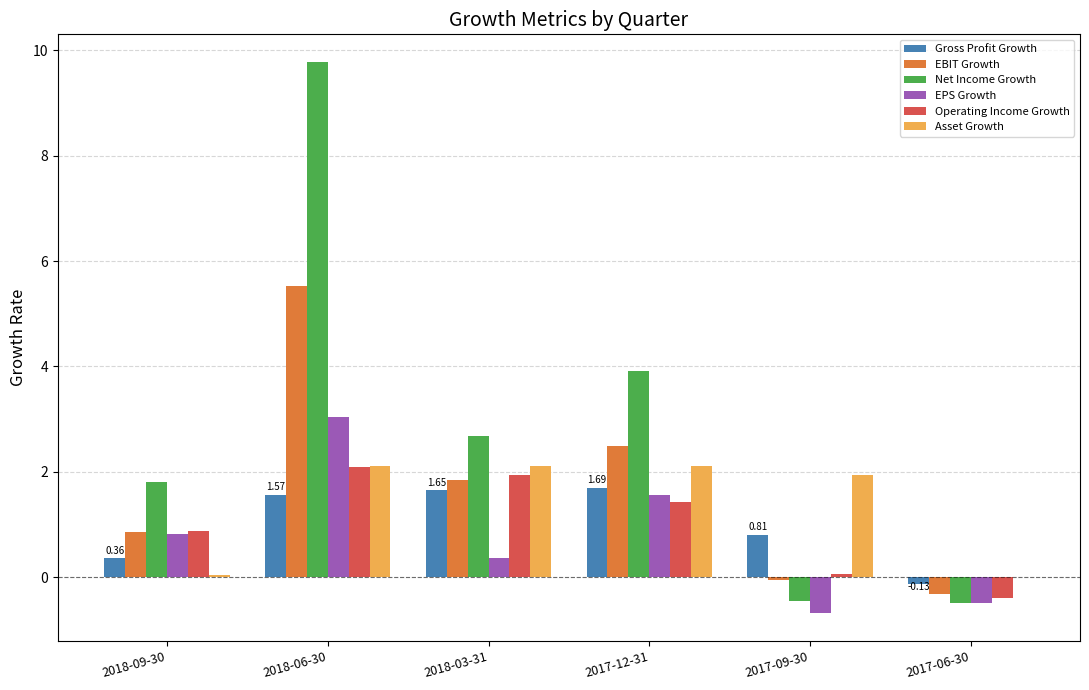

Is the value of Operating Income Growth at 2018-03-31 greater than the value of EPS Growth at 2018-09-30?

Yes